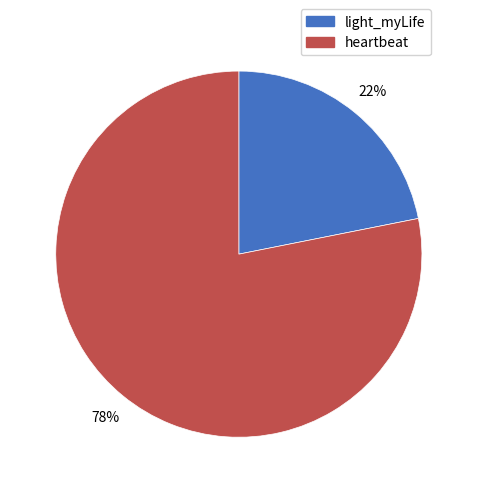

Which slice is the smallest?

light_myLife